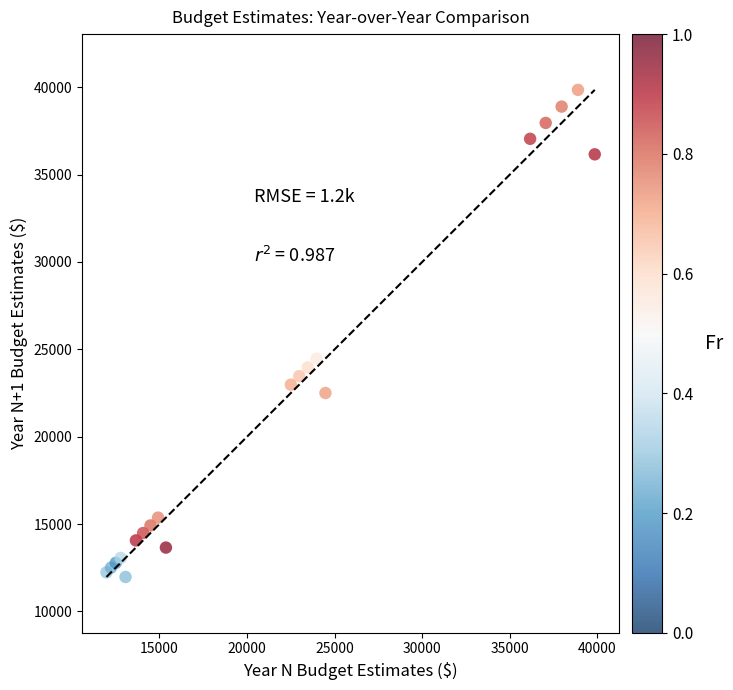

What Y value in the scatter plot is closest to 25909?

24474.3